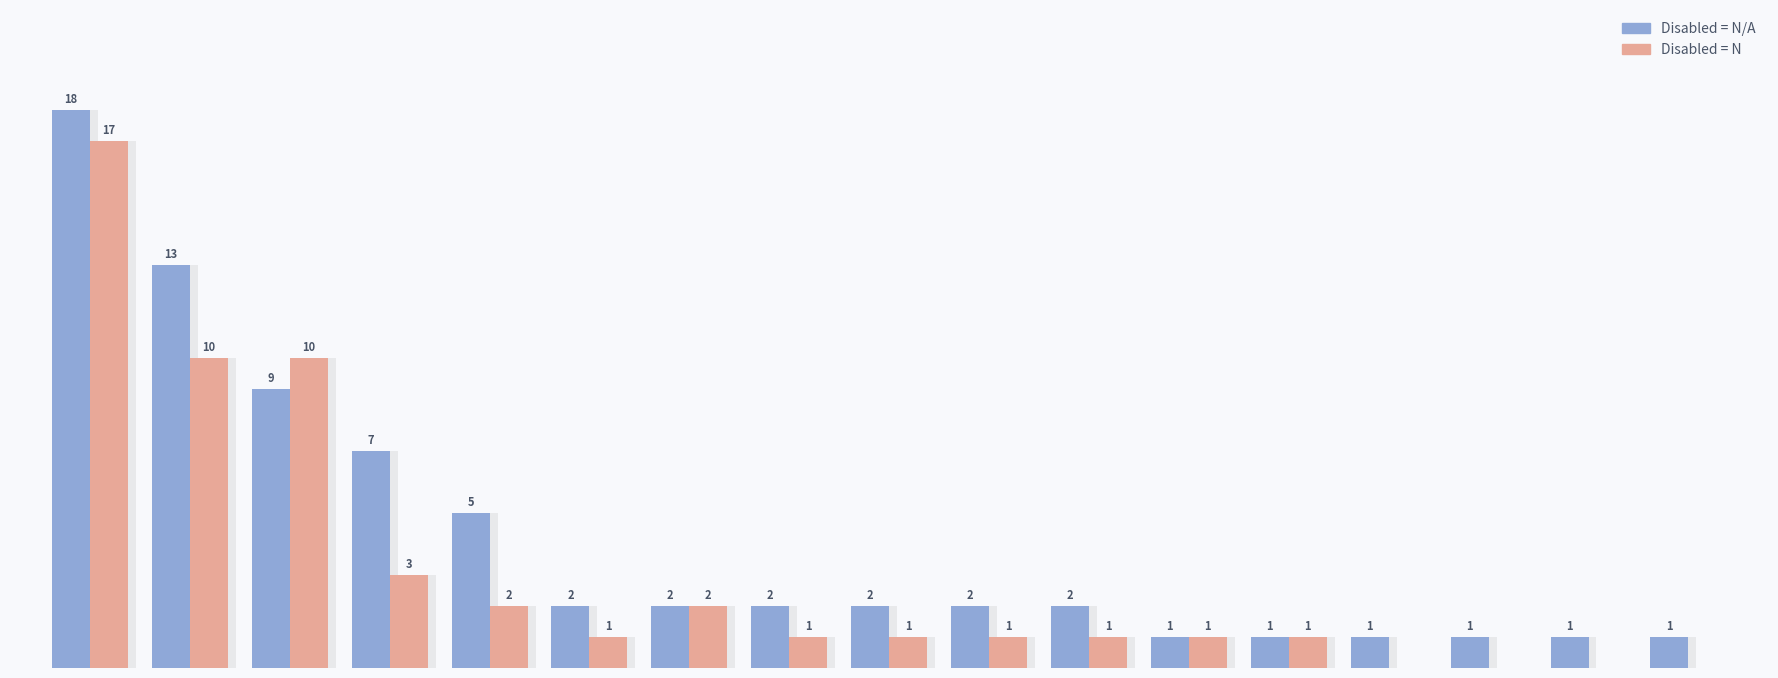

At how many categories does at least one series exceed 7?

3